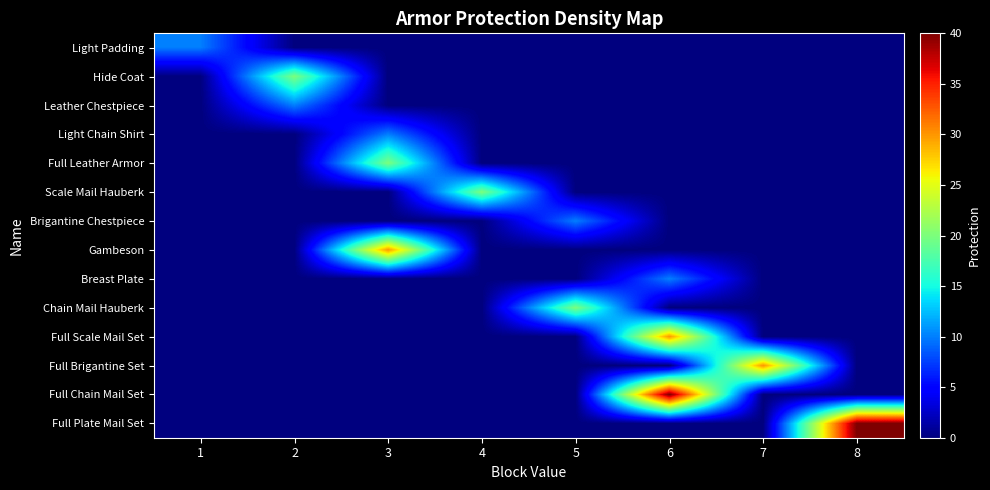

What is the total value across all series at 7?

30